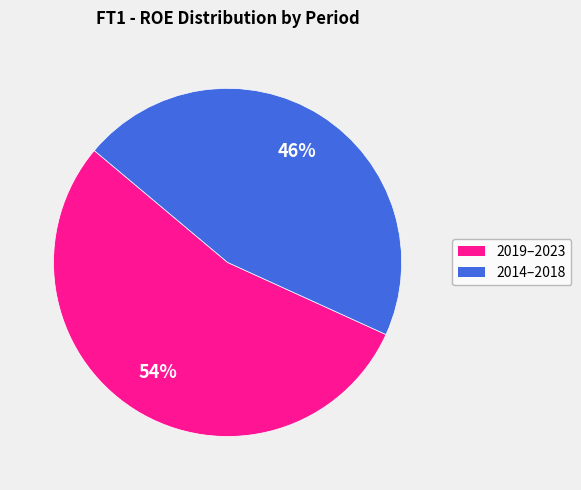

To the nearest percent, what is the average slice percentage?

50%